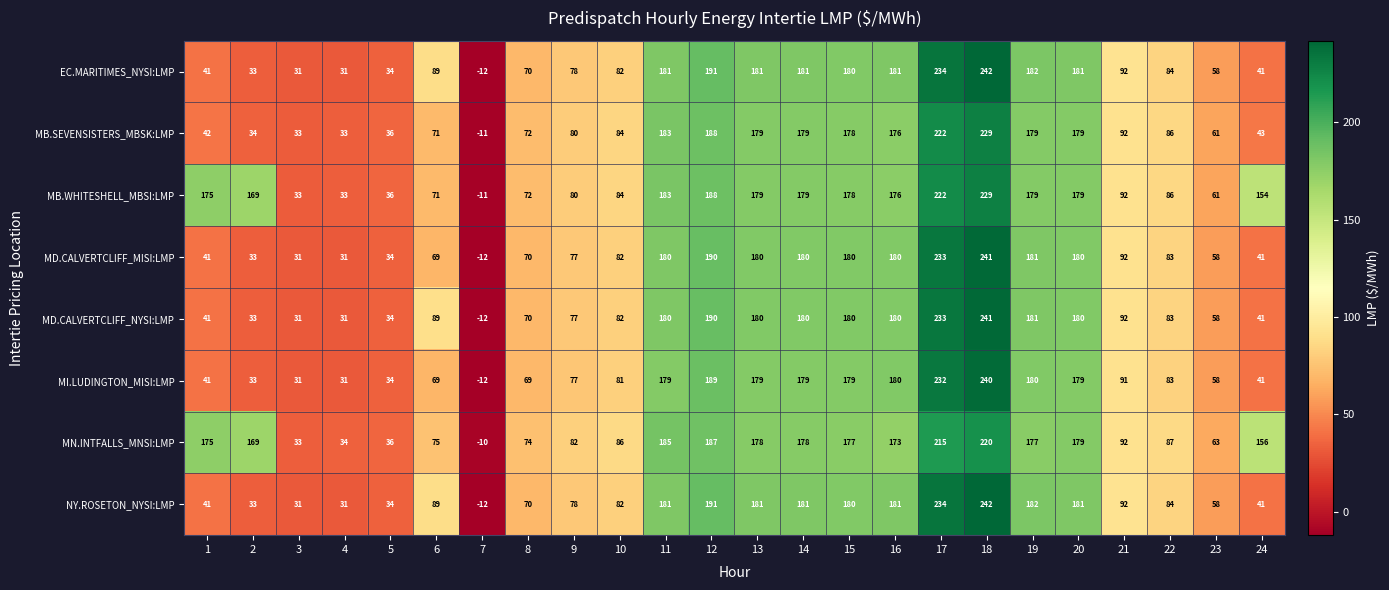

What is the minimum value shown in the chart?

-12